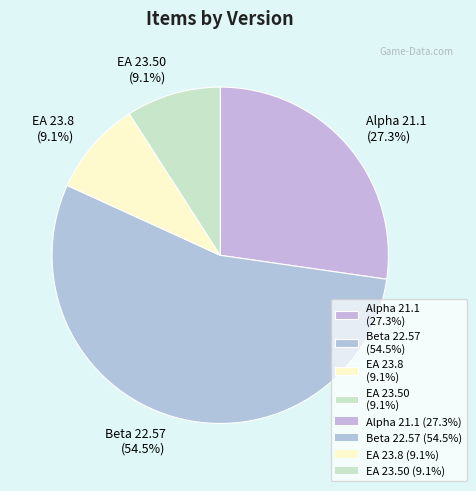

What is the ratio of the value at EA 23.8 to the value at EA 23.50?

1.0